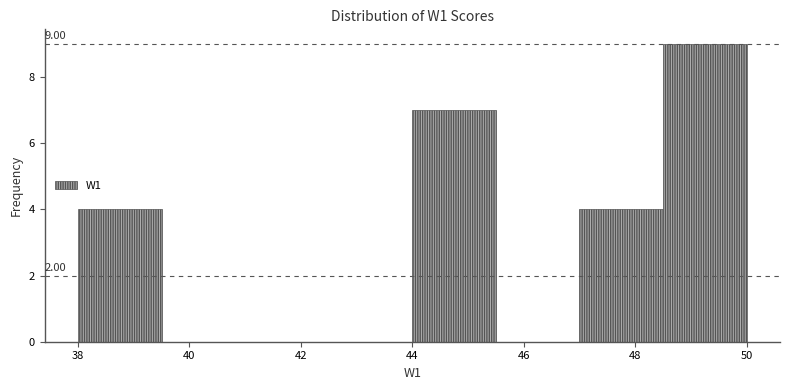

Which range on the x-axis has the tallest bar?

48.5 to 50.0